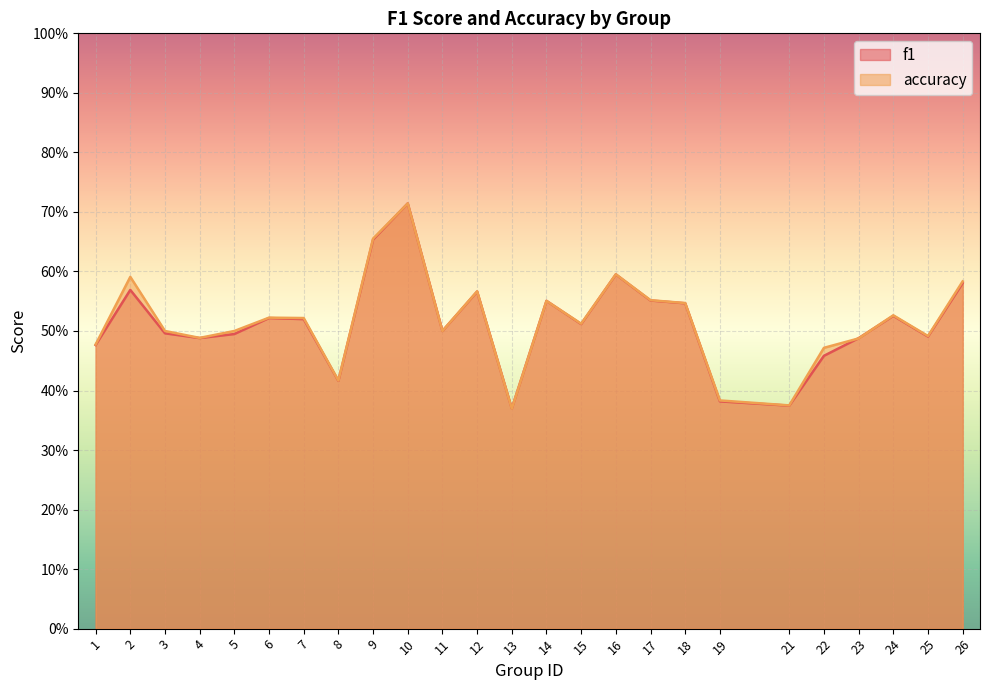

What is the value of the accuracy point at the 23rd from the left?

0.5